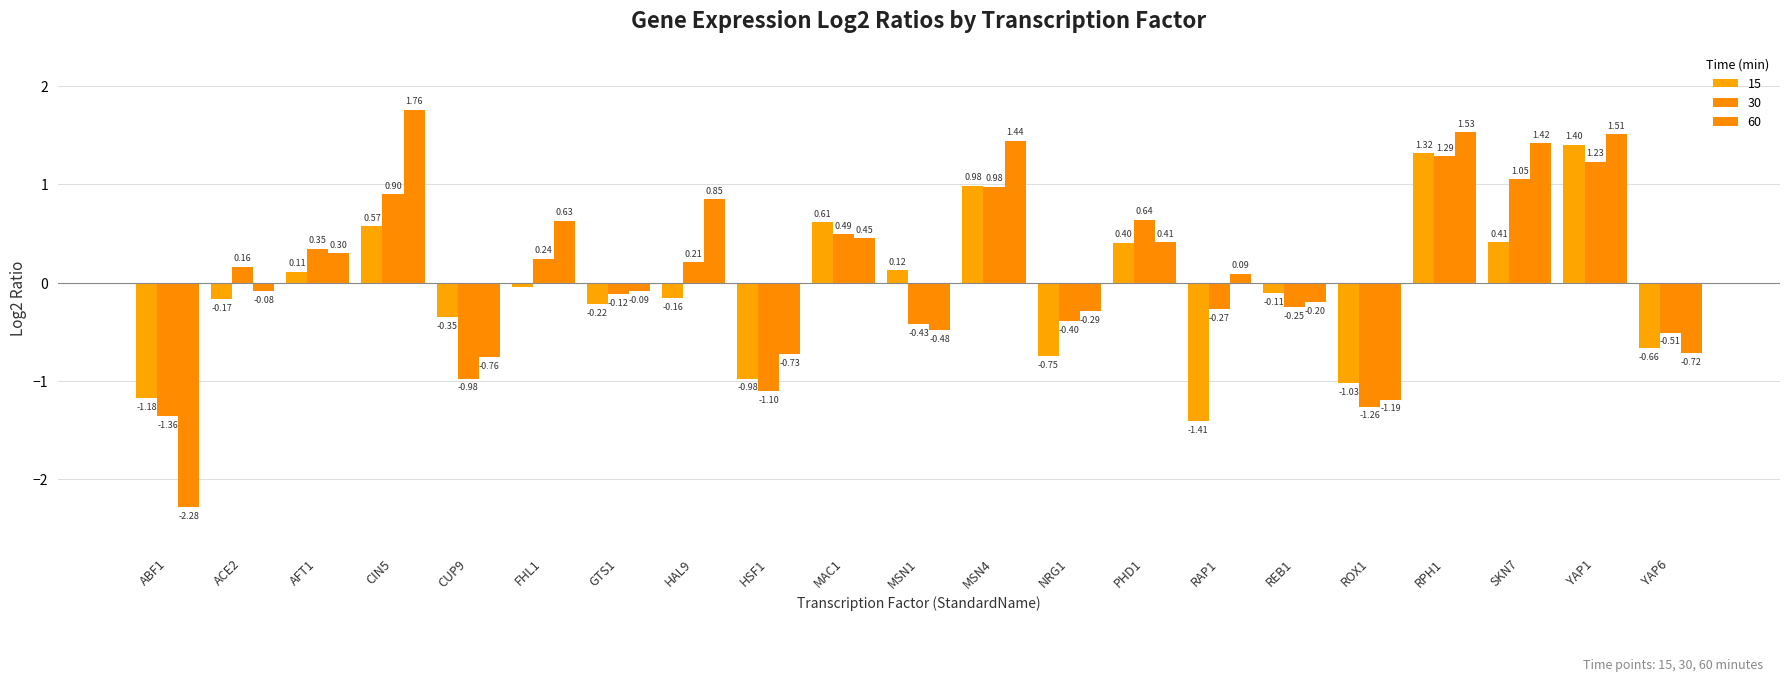

What is the approximate value of 15 at YAP6?

-0.7